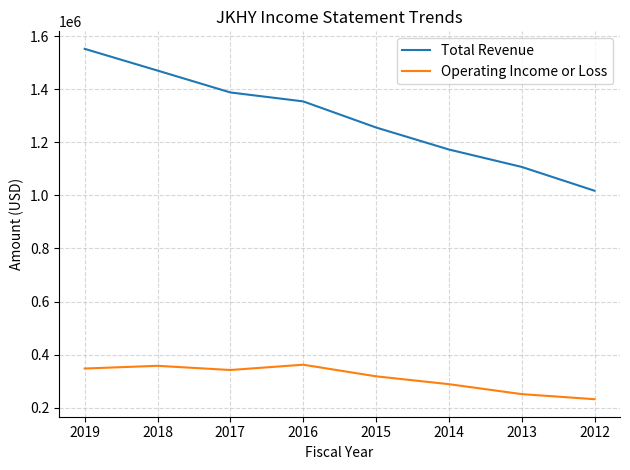

What is the difference between the maximum and minimum values in the Operating Income or Loss series?

130100